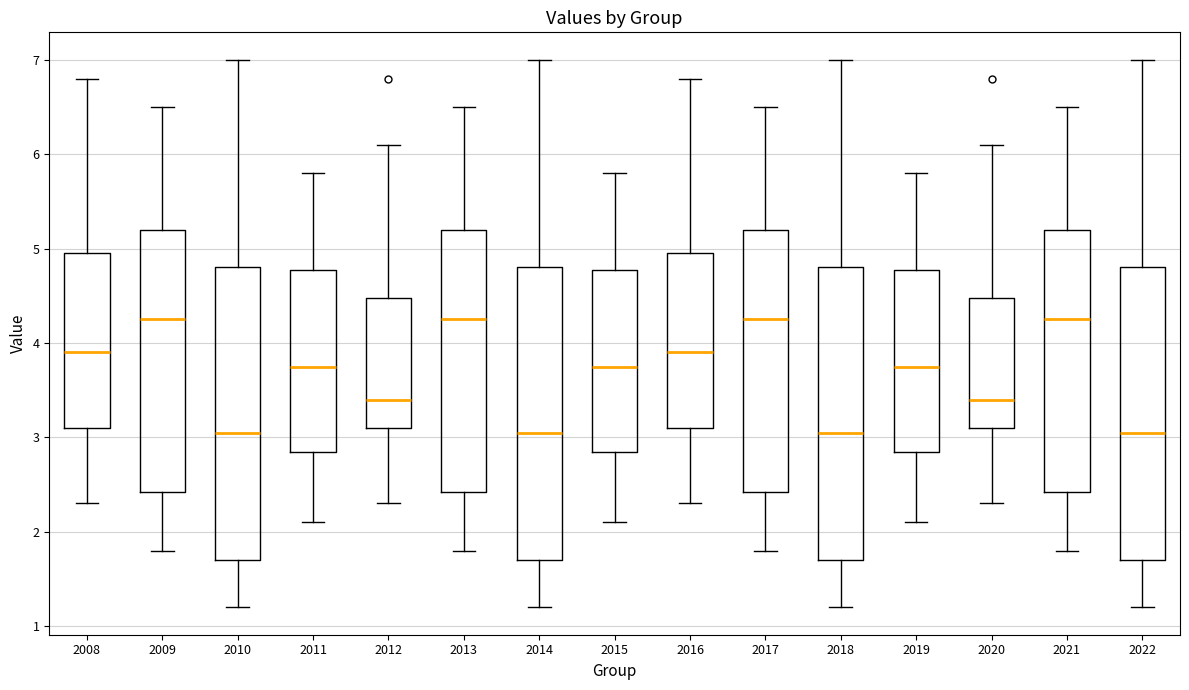

Where does the lower whisker of the box at x = 2015 end on the y-axis? The values are not printed on the chart, so give them approximately, as read against the axis.

2.1